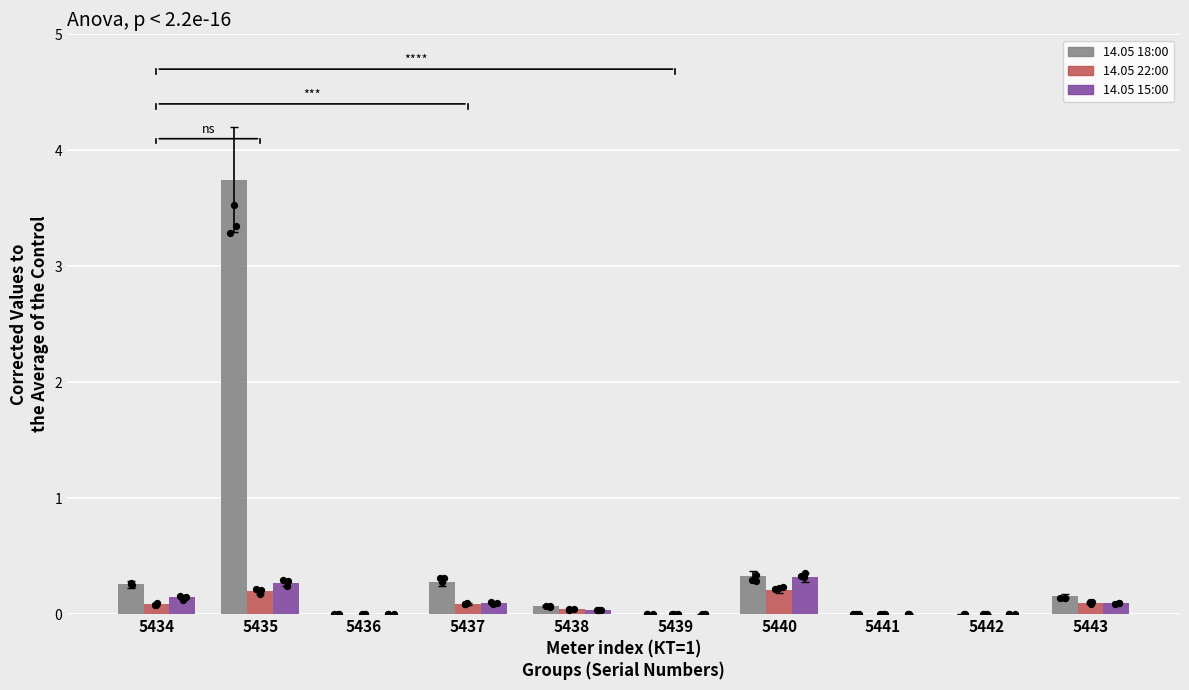

Which series has the largest total across all categories?

14.05 18:00